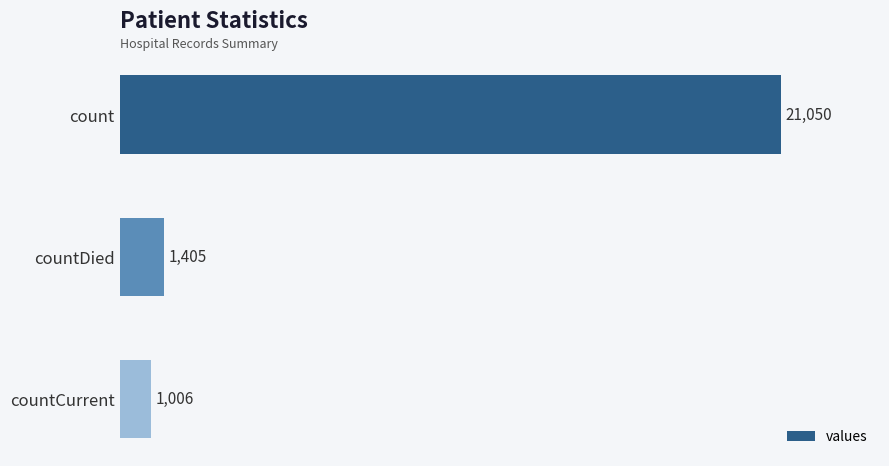

The chart shows a value of 36298 at count. True or false?

False